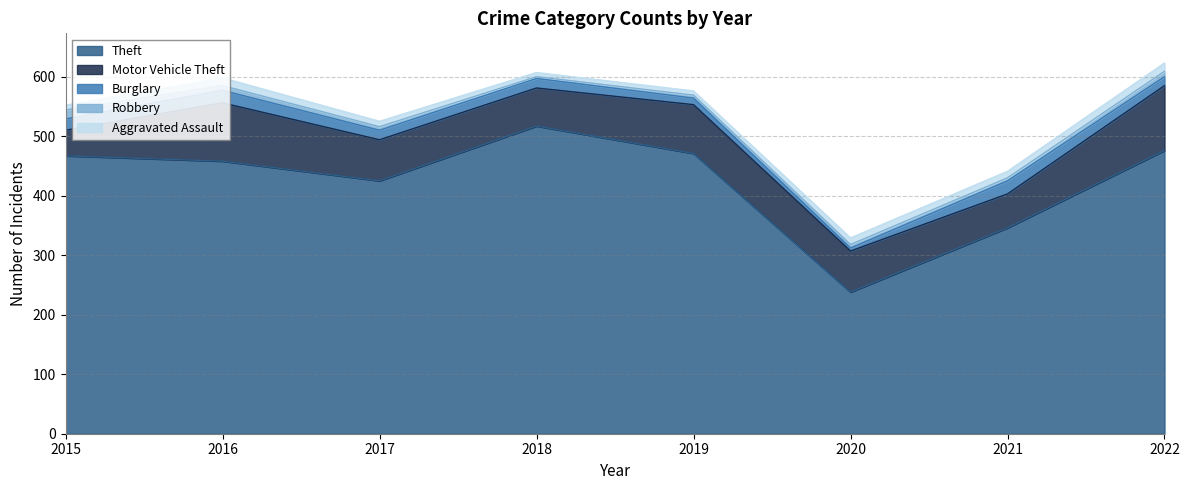

Reading left to right, what are all the values shown in this chart?

Theft: 2015=467	2016=458	2017=425	2018=517	2019=471	2020=238	2021=346	2022=476
Motor Vehicle Theft: 2015=43	2016=98	2017=69	2018=64	2019=82	2020=69	2021=57	2022=109
Burglary: 2015=19	2016=21	2017=16	2018=16	2019=11	2020=5	2021=22	2022=15
Robbery: 2015=15	2016=8	2017=6	2018=3	2019=5	2020=6	2021=5	2022=9
Aggravated Assault: 2015=8	2016=13	2017=9	2018=7	2019=7	2020=11	2021=11	2022=14